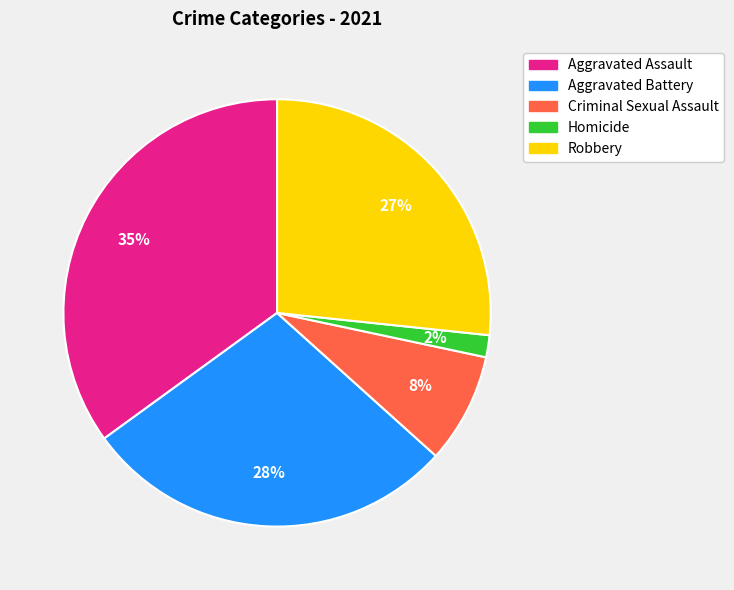

Which category has the smallest portion of the pie?

Homicide